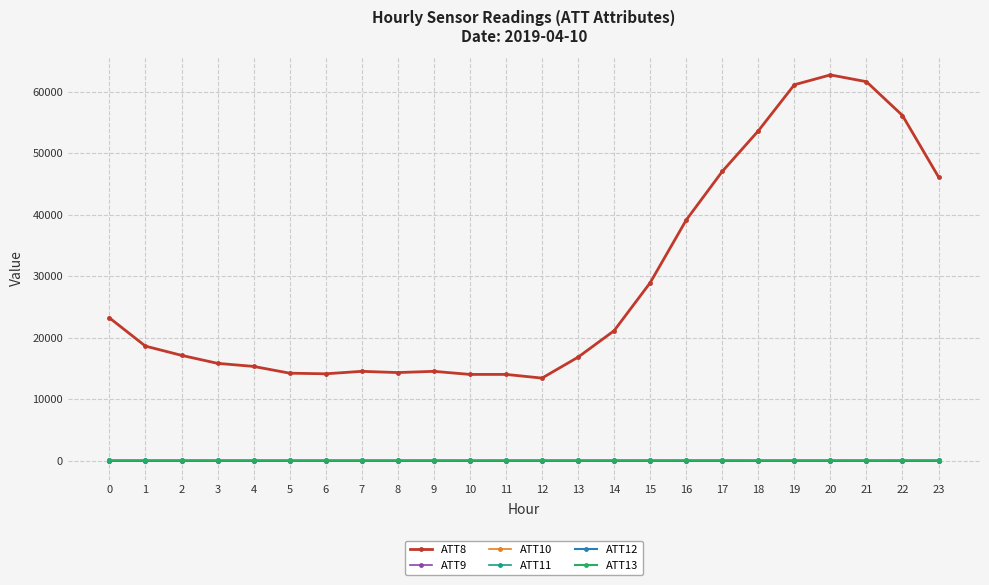

True or false: ATT9 and ATT10 intersect in this chart.

False